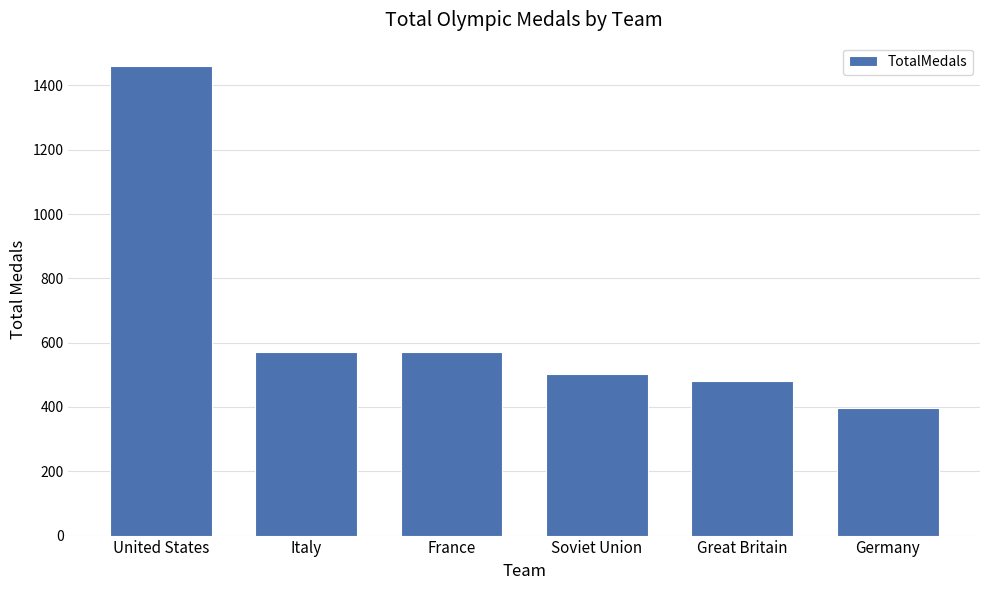

Is it true that the value at Germany is 94?

False